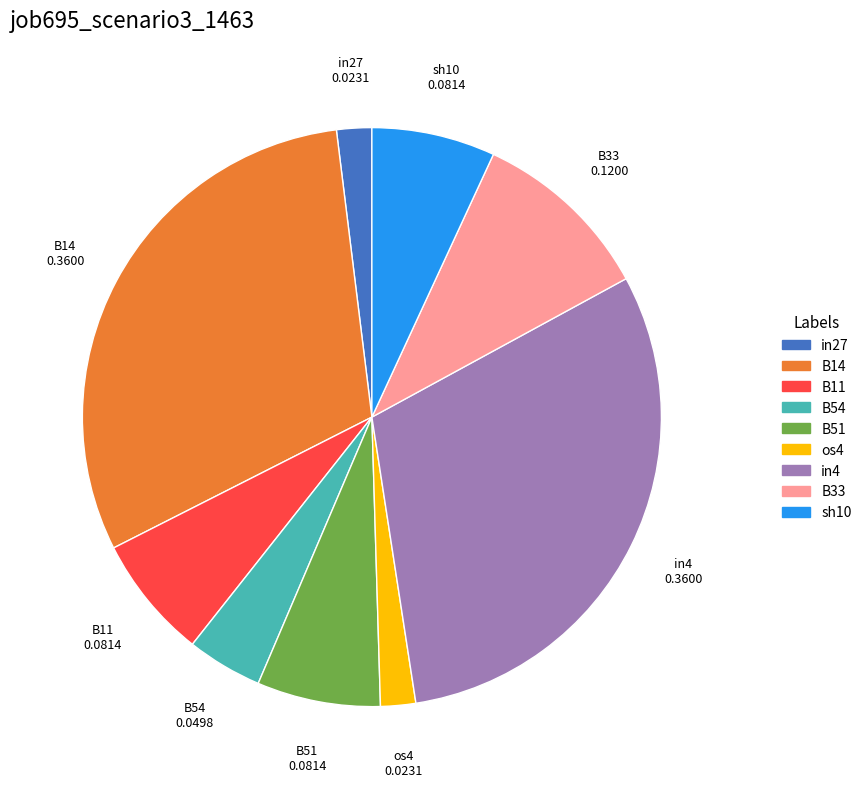

Combined, do B54 and B51 account for over 50%?

No